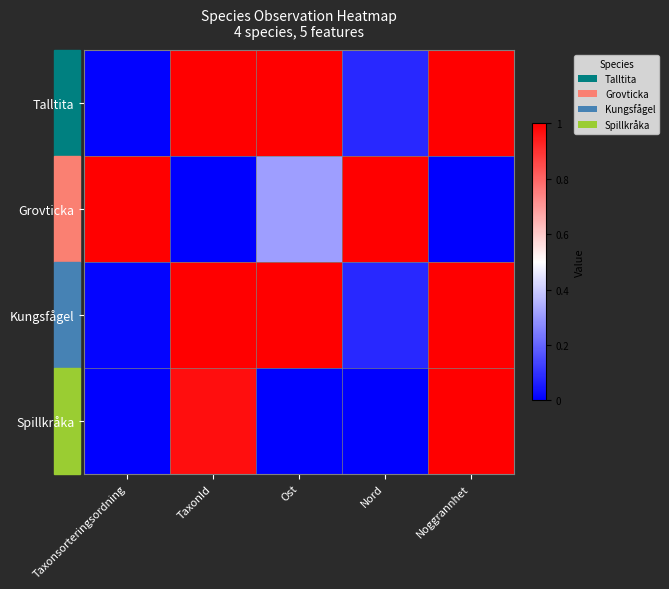

What is the spread (max minus min) of values at Nord?

1.0